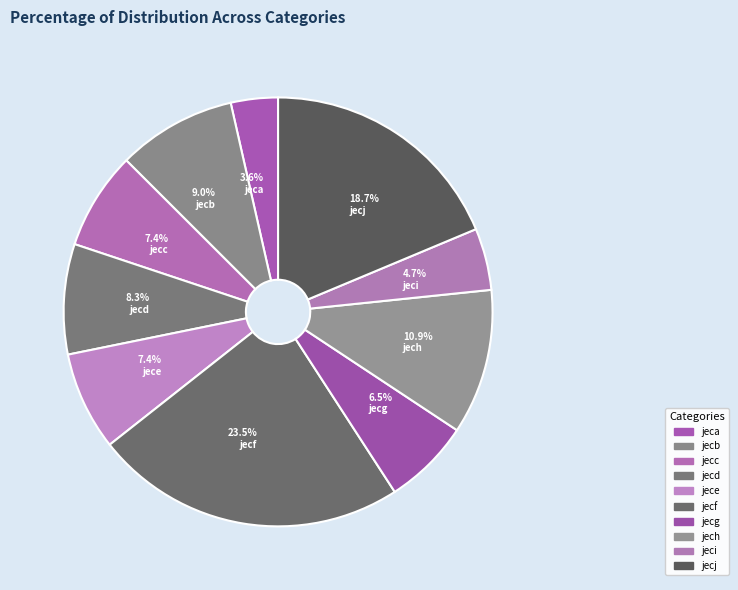

How many slices are in this pie chart?

10